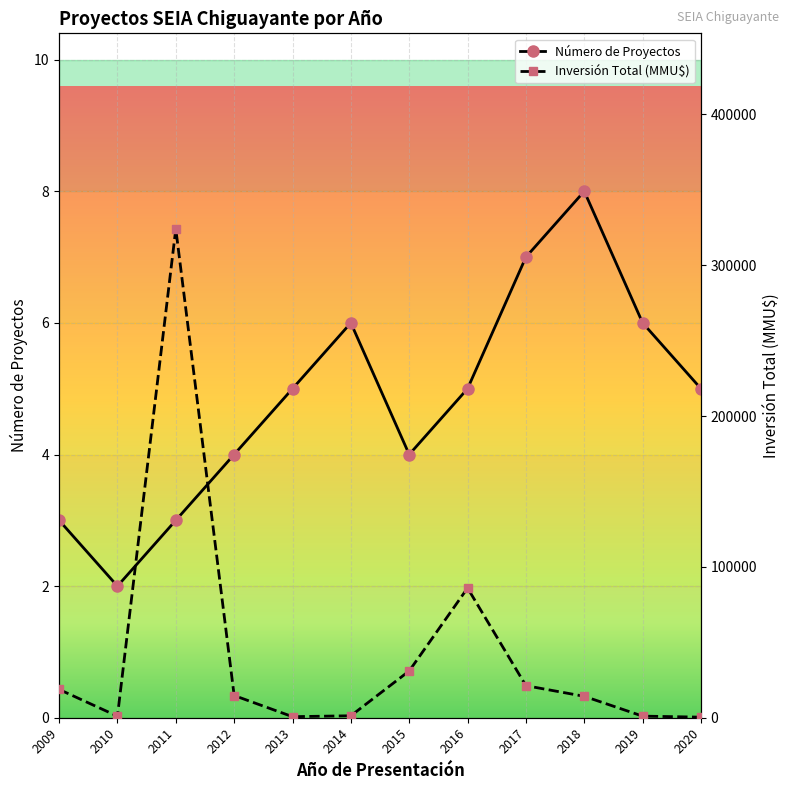

Reading right to left, what are all the values shown in this chart?

Número de Proyectos: 2020=5	2019=6	2018=8	2017=7	2016=5	2015=4	2014=6	2013=5	2012=4	2011=3	2010=2	2009=3
Inversión Total (MMU$): 2020=377	2019=1063	2018=14200	2017=21253	2016=85972	2015=31000	2014=1300	2013=700	2012=14728	2011=324048	2010=1028	2009=18762